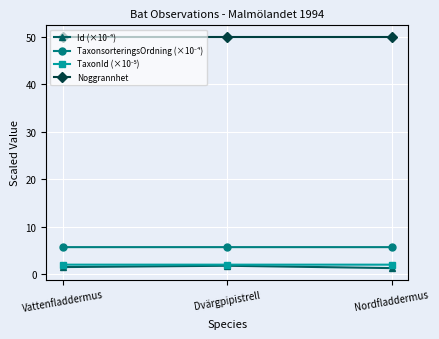

What is the label of the 1st point from the left?

Vattenfladdermus